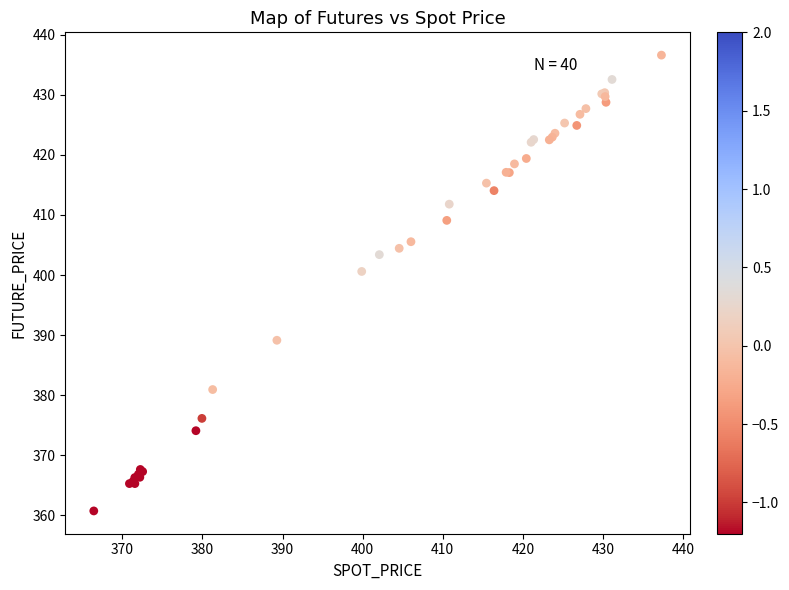

What Y value in the scatter plot is closest to 398?

400.6